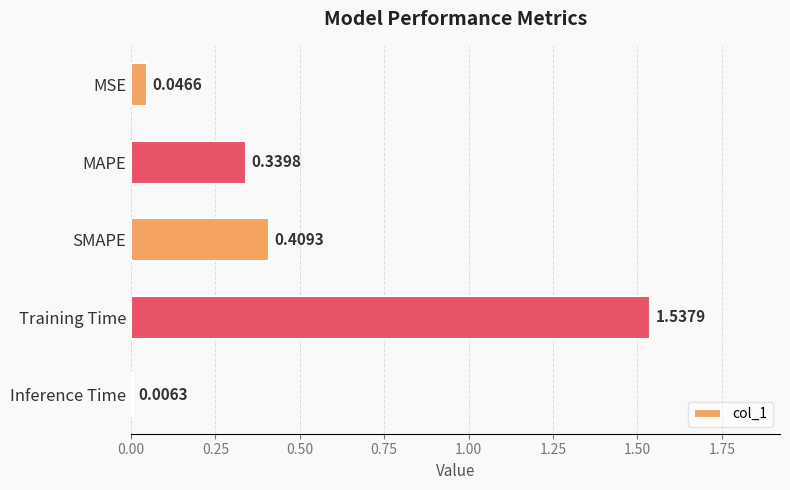

List the labels in order of value, smallest first.

Inference Time, MSE, MAPE, SMAPE, Training Time